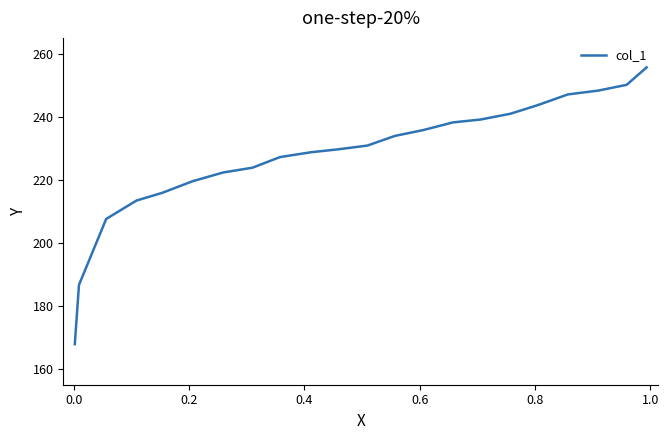

What is the minimum value shown in the chart?

167.9